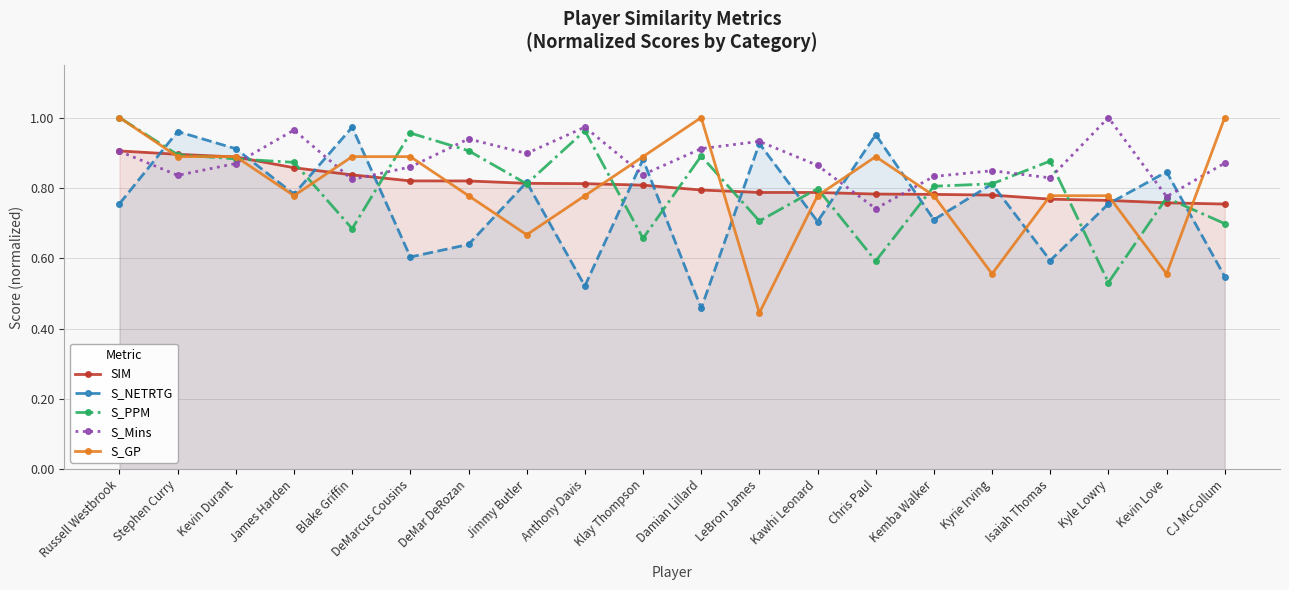

Where is S_Mins nearest to the value 0?

Chris Paul